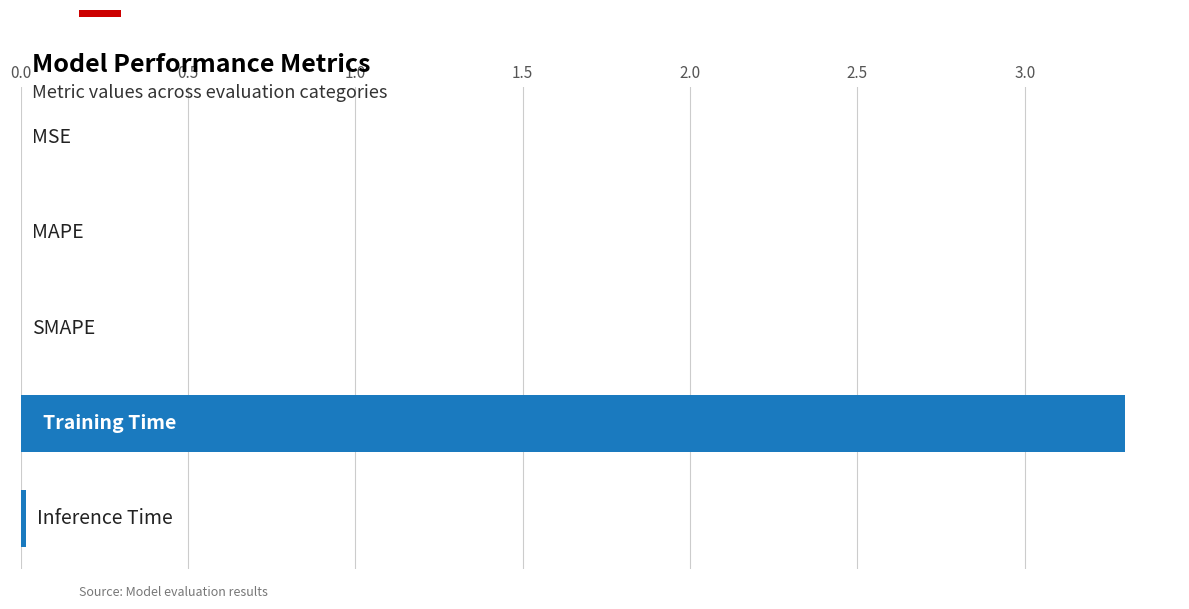

How many categories are shown in the chart?

5